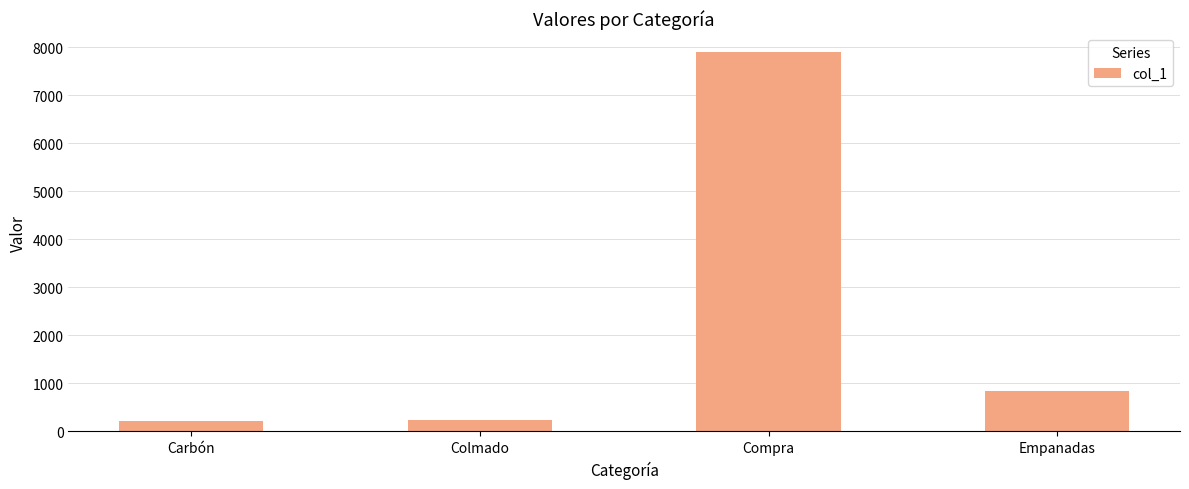

Is it true that the value at Compra is 7893?

True